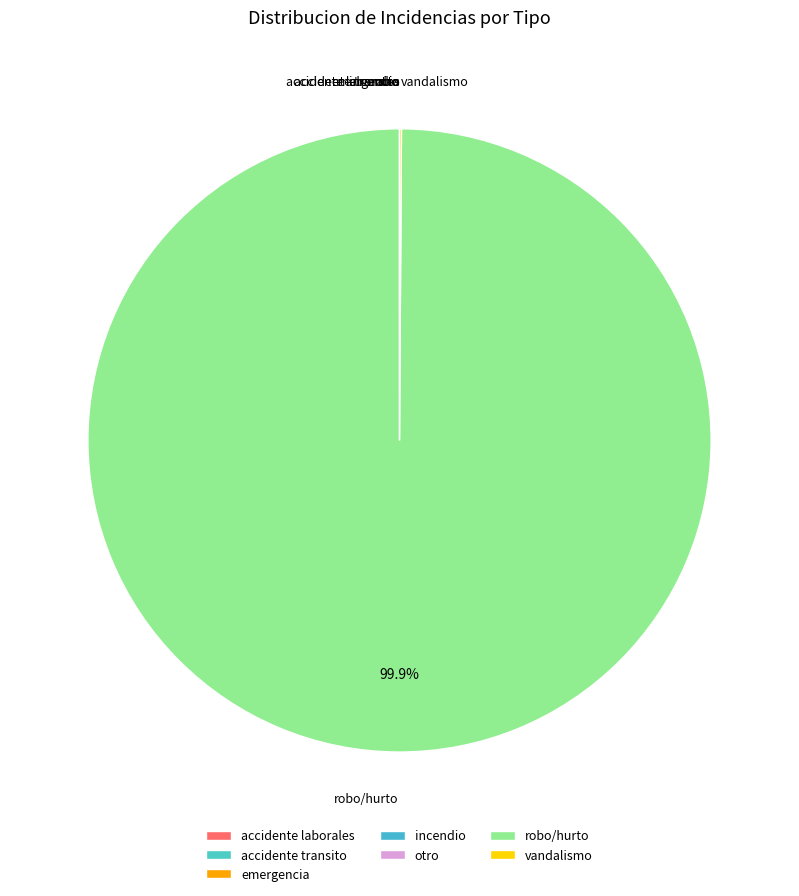

Is there any slice that represents more than half of the pie?

Yes